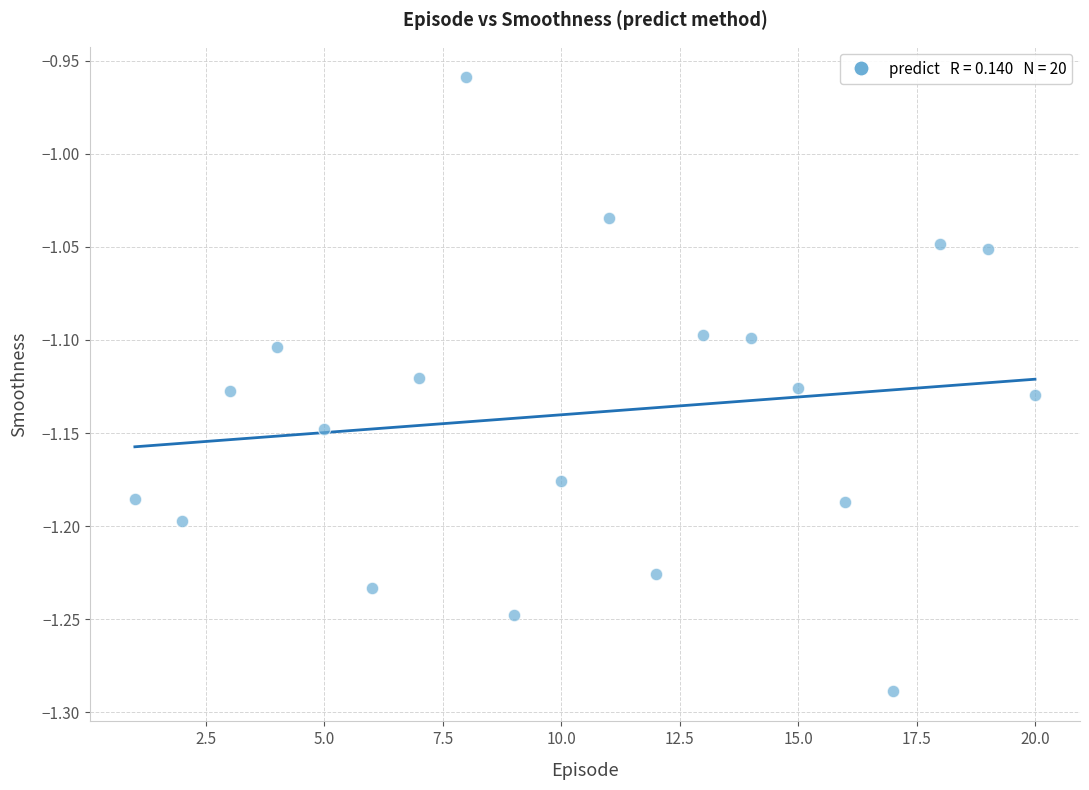

What is the range of Y values (max minus min)?

0.3